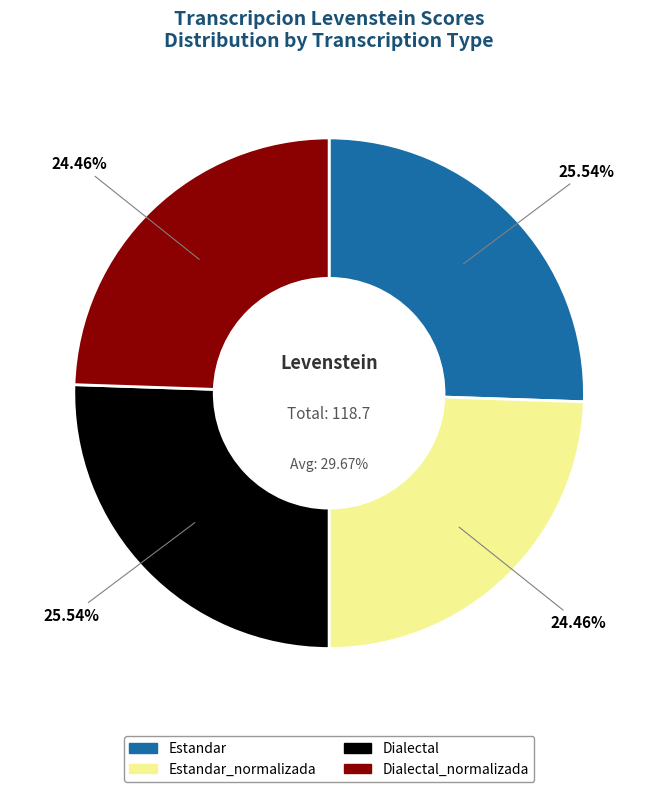

How many slices are in this pie chart?

4